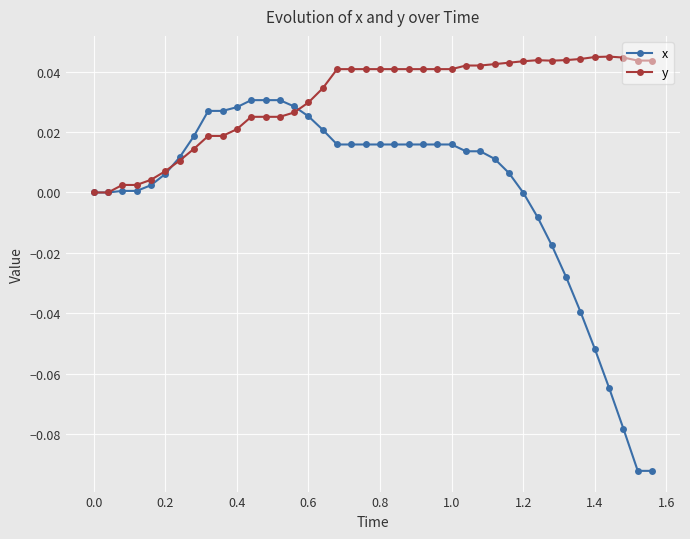

How many lines are shown in the chart?

2